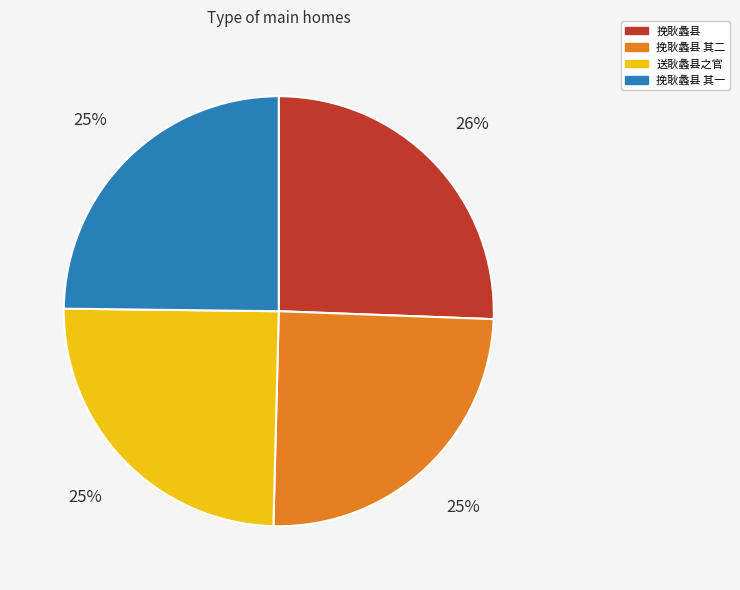

To the nearest percent, what percentage of the pie is 送耿蠡县之官?

25%